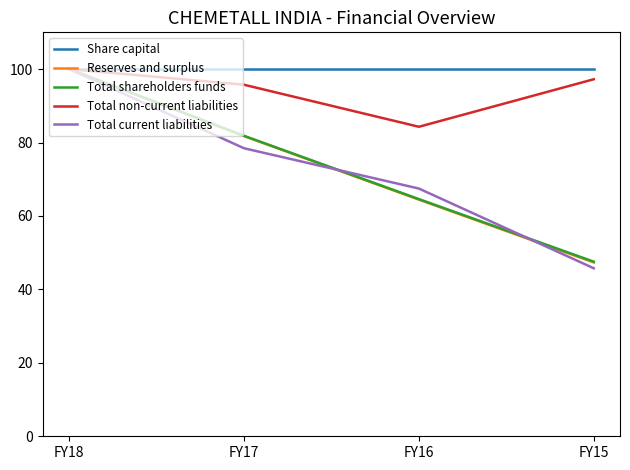

Reading left to right, what are all the values shown in this chart?

Share capital: FY18=100.0	FY17=100.0	FY16=100.0	FY15=100.0
Reserves and surplus: FY18=100.0	FY17=81.7	FY16=64.4	FY15=47.3
Total shareholders funds: FY18=100.0	FY17=81.8	FY16=64.6	FY15=47.5
Total non-current liabilities: FY18=100.0	FY17=95.7	FY16=84.3	FY15=97.2
Total current liabilities: FY18=100.0	FY17=78.4	FY16=67.5	FY15=45.8